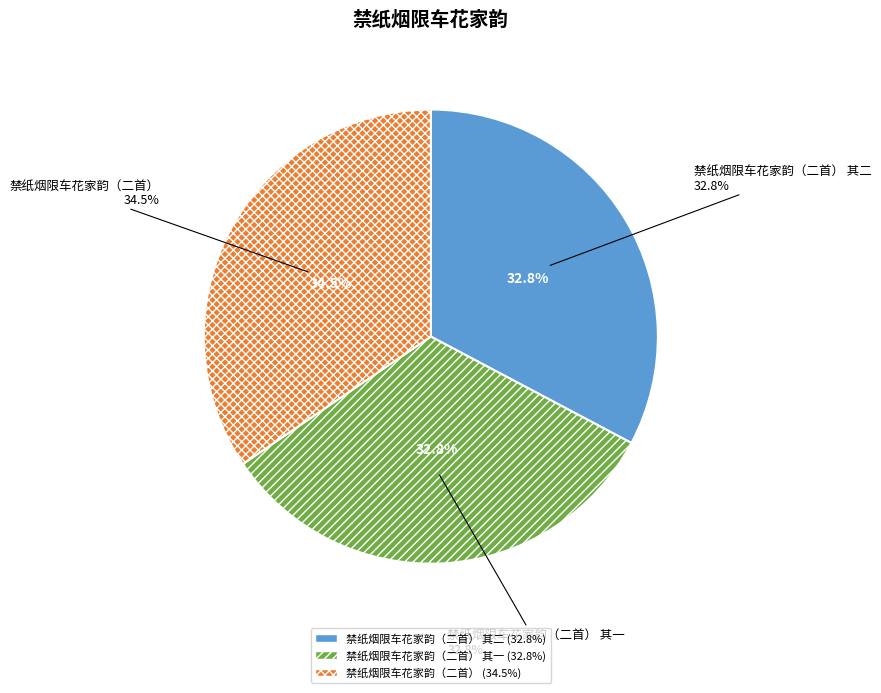

Between 禁纸烟限车花家韵（二首） 其二 and 禁纸烟限车花家韵（二首） 其一, which is larger?

禁纸烟限车花家韵（二首） 其二